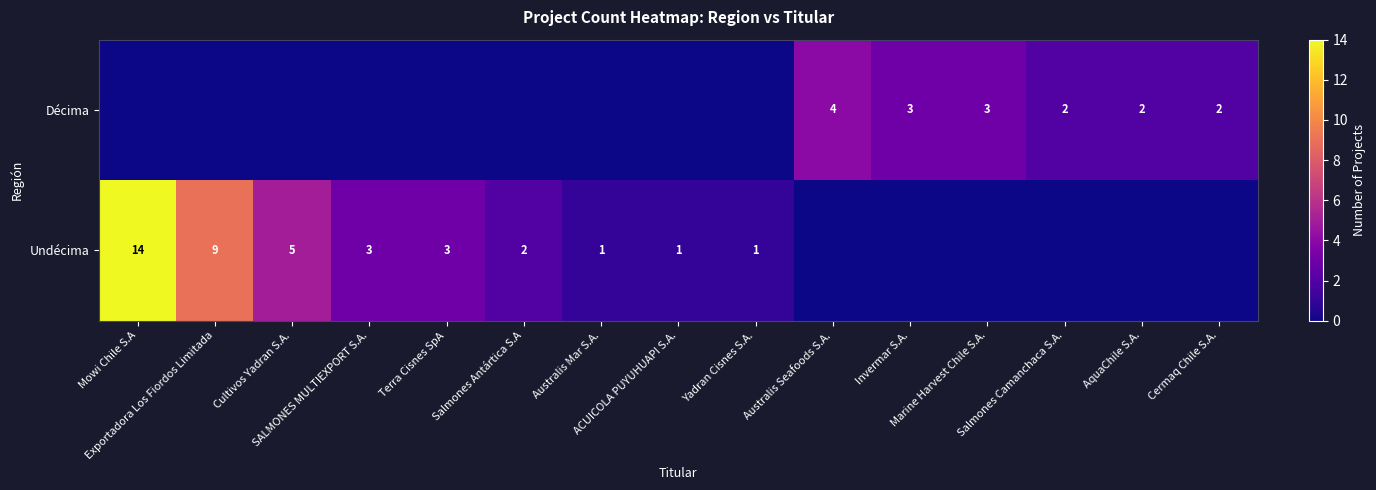

What is the average value of the Décima series?

1